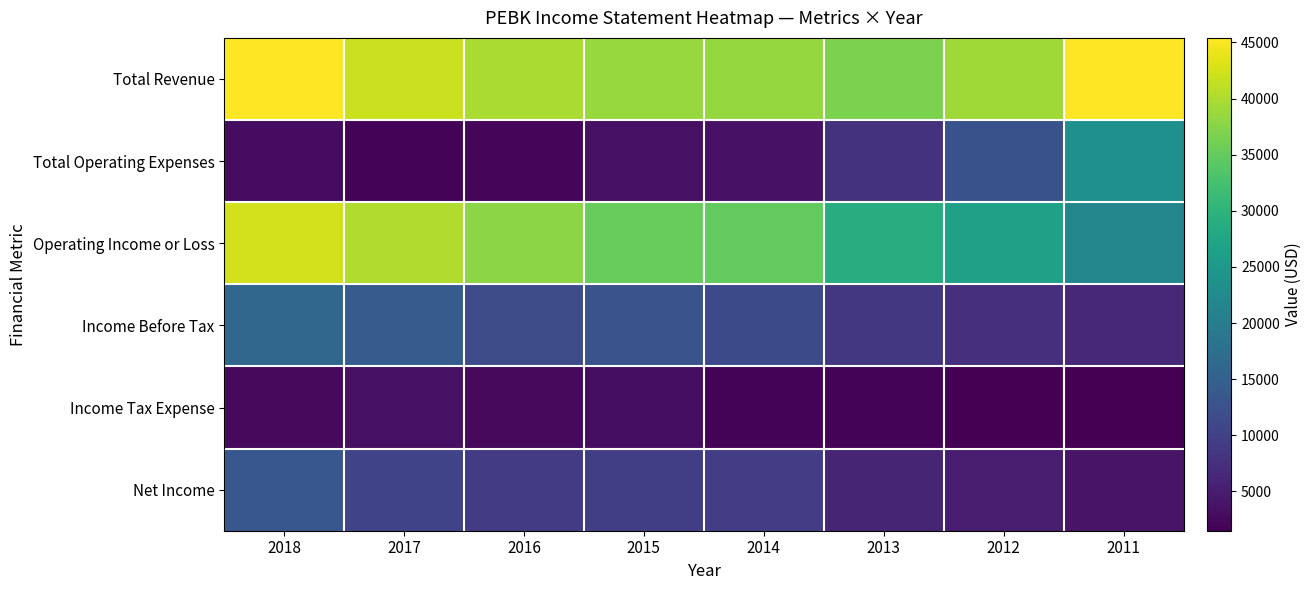

Which series has the largest total across all categories?

Total Revenue